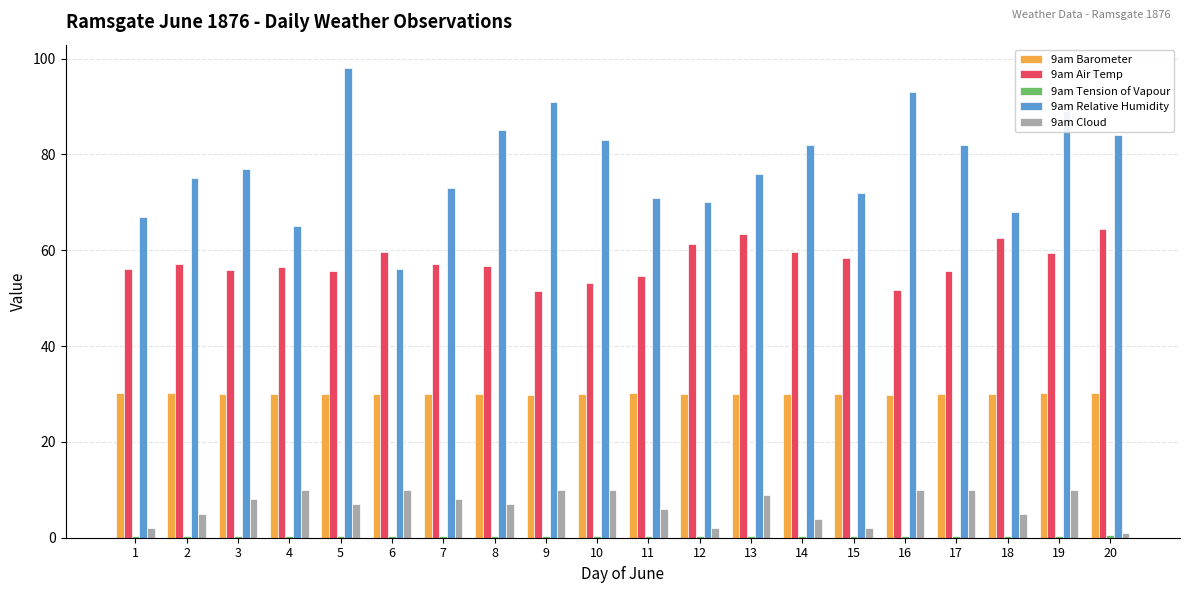

True or false: 9am Cloud has a value of 17.4 at 17.

False